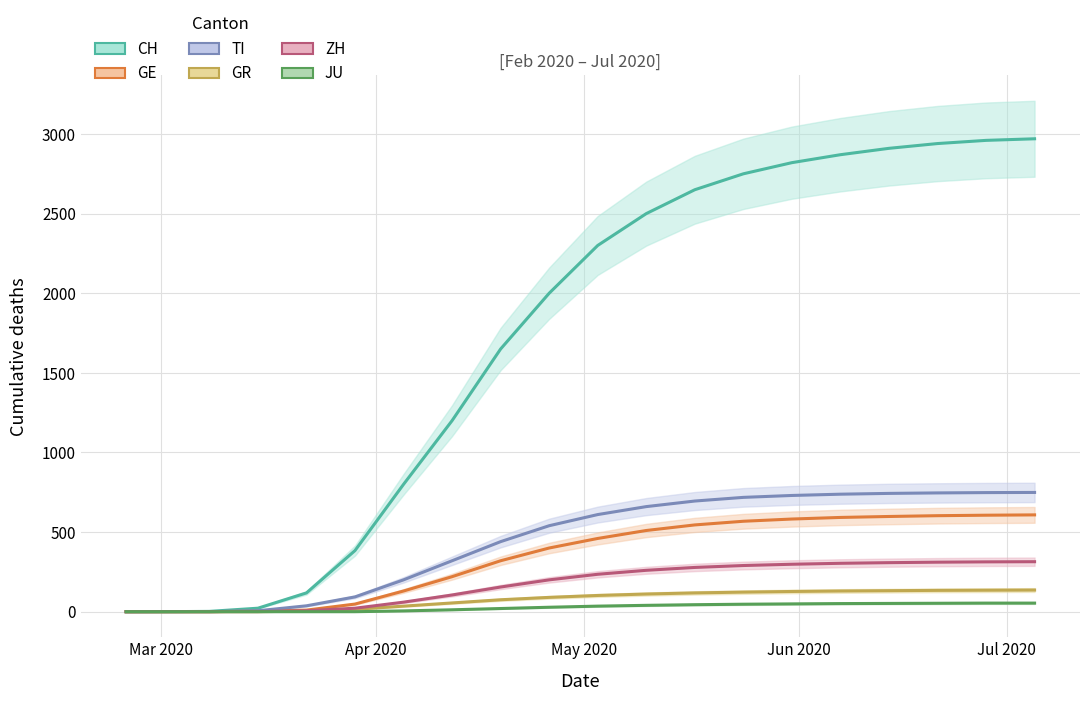

How many distinct data groups are displayed?

6